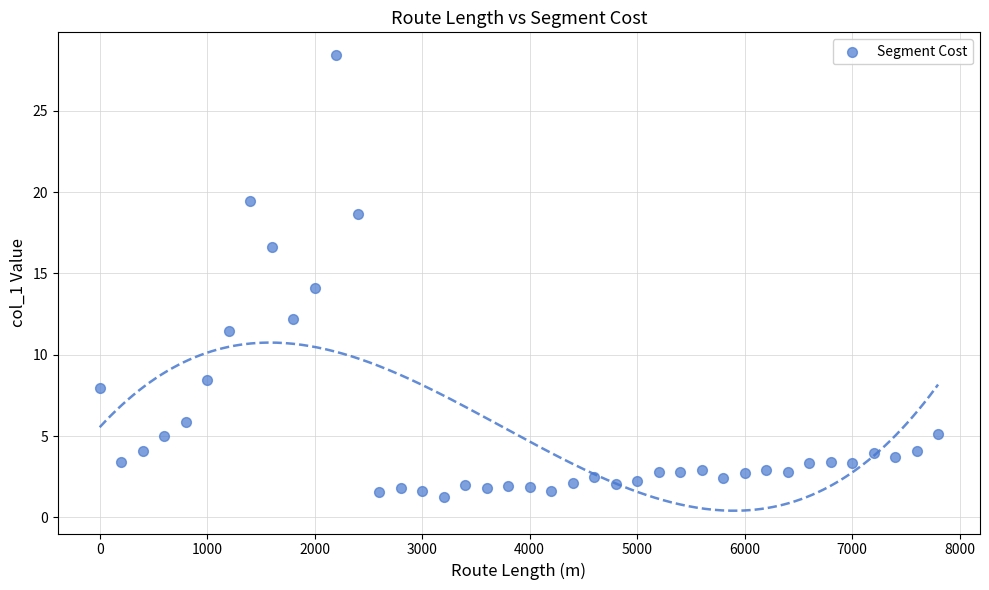

What is the range of X values (max minus min)?

7800.0